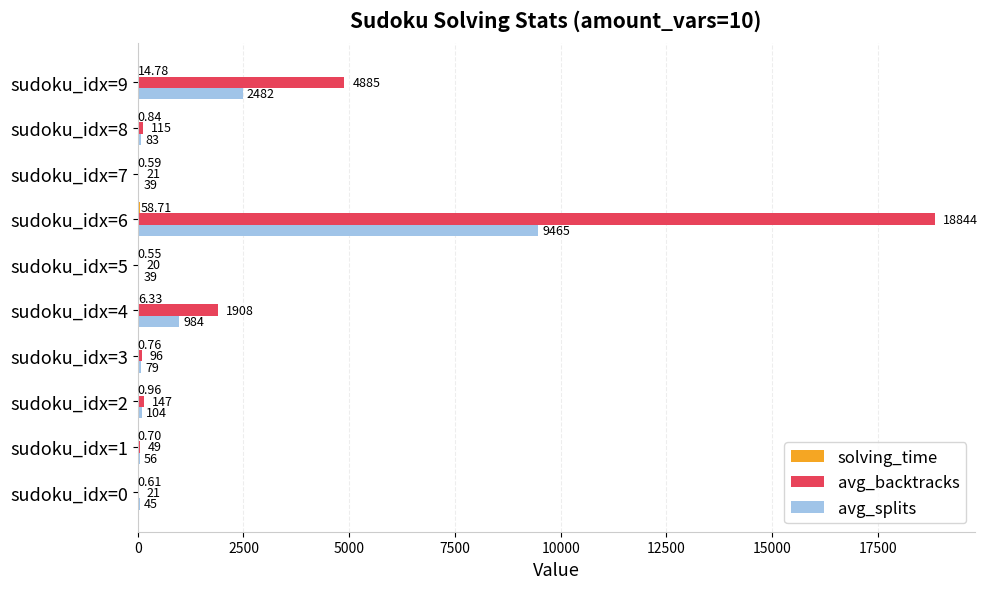

Between sudoku_idx=3 and sudoku_idx=6, which series saw the biggest shift?

avg_backtracks